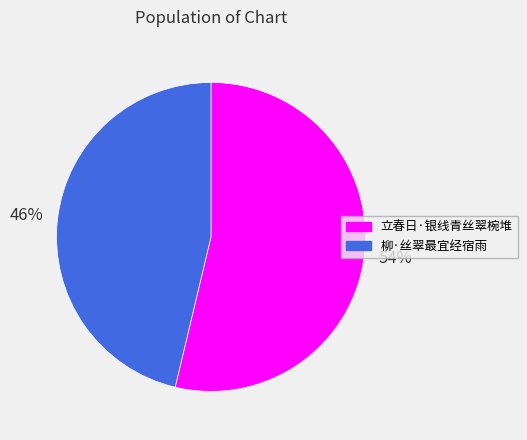

To the nearest percent, what is the average slice percentage?

50%